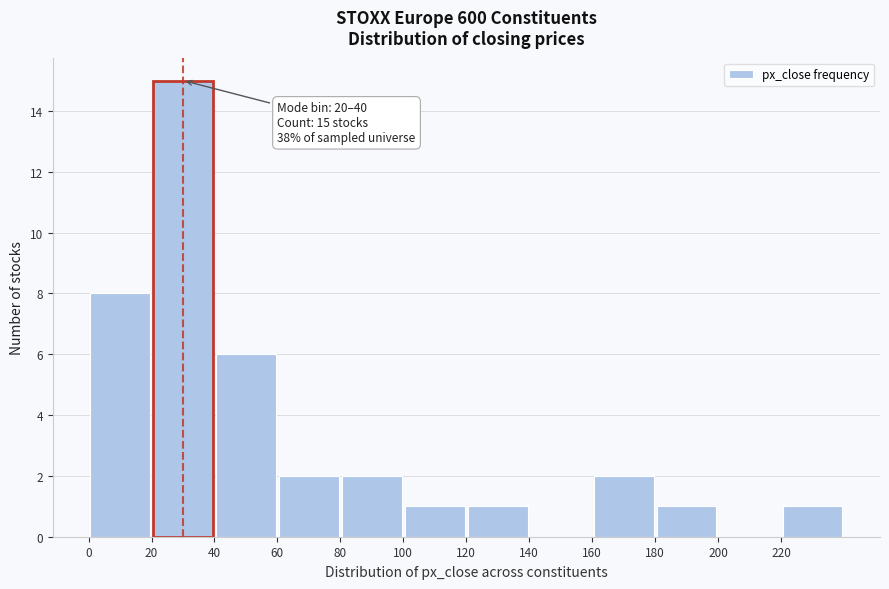

Which range on the x-axis has the tallest bar?

20 to 40